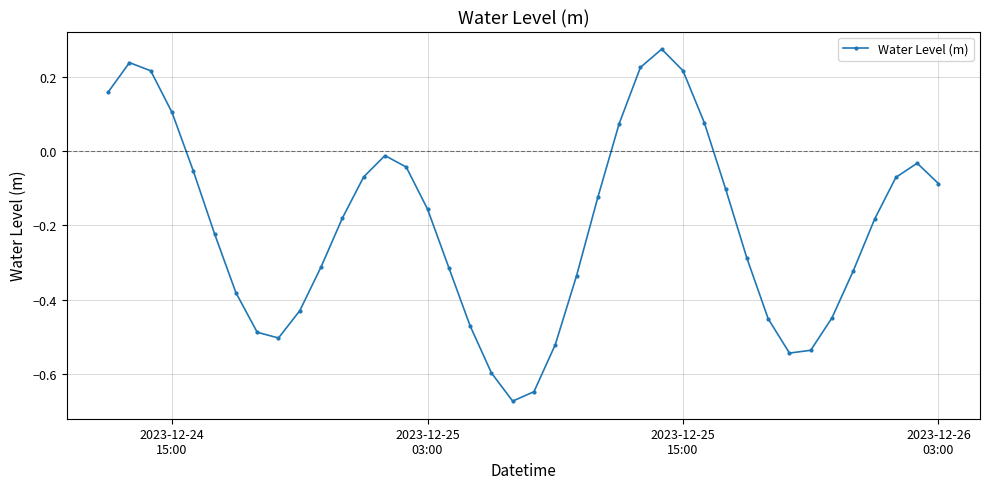

True or false: the data has more than 0 interior local peaks.

True